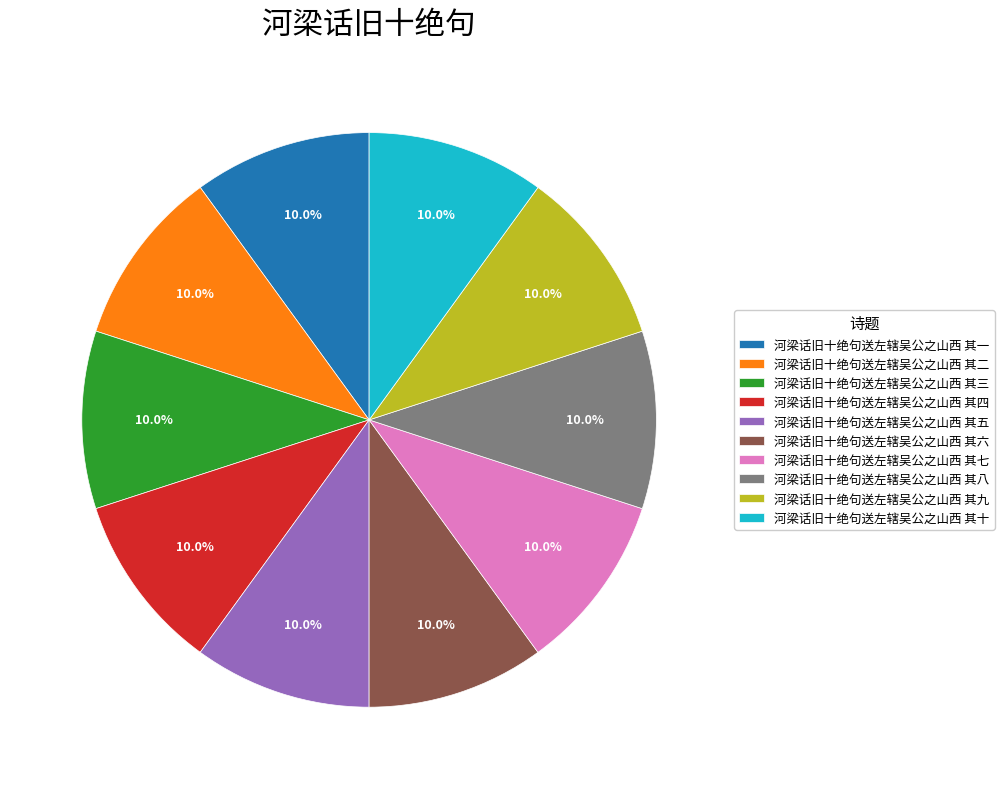

To the nearest percent, what is the combined percentage of 河梁话旧十绝句送左辖吴公之山西 其八 and 河梁话旧十绝句送左辖吴公之山西 其九?

20%